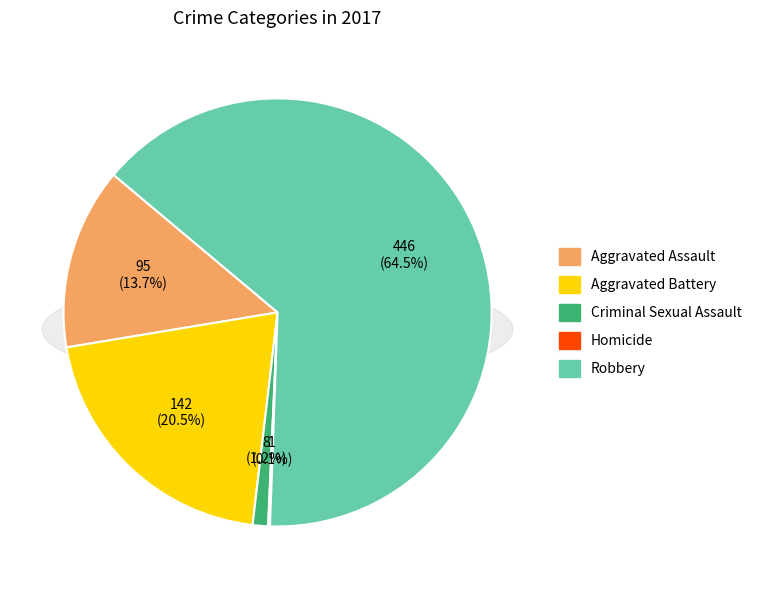

Is it true that Criminal Sexual Assault is 11% of the pie?

False